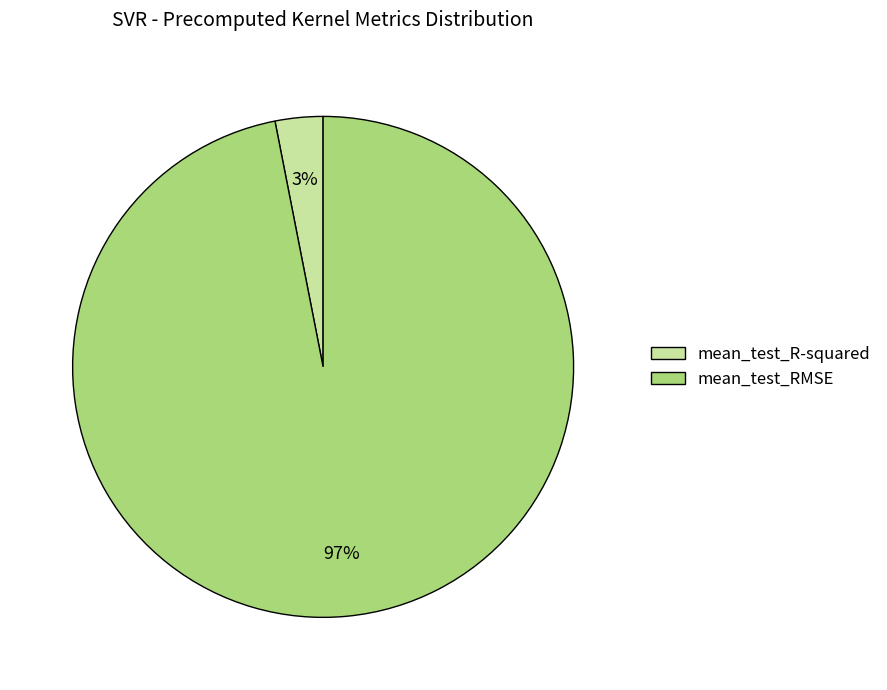

Rank the categories by value from highest to lowest.

mean_test_RMSE, mean_test_R-squared